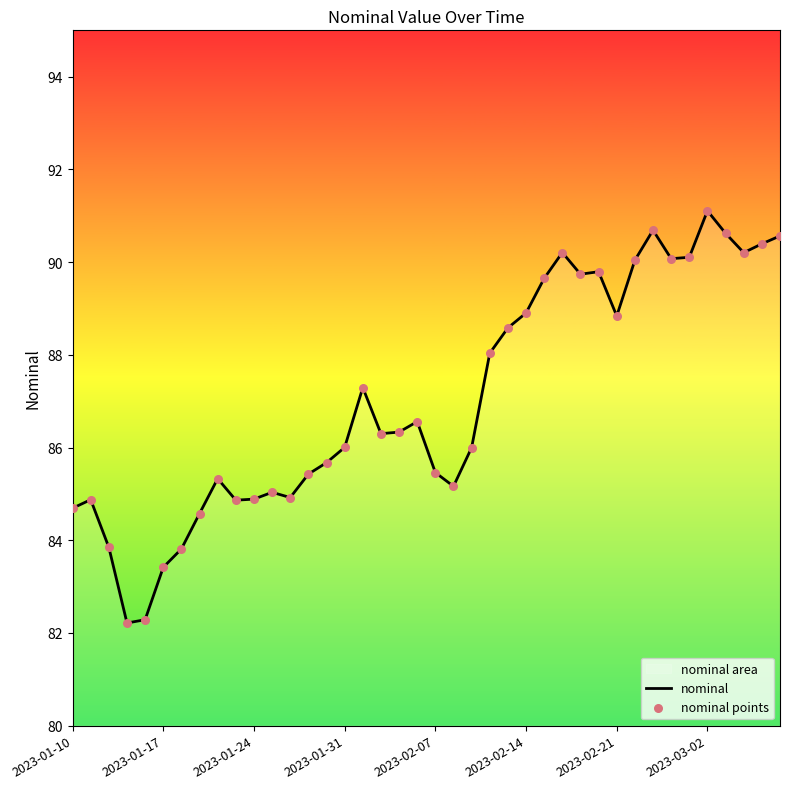

What is the difference between the maximum and minimum values?

8.9